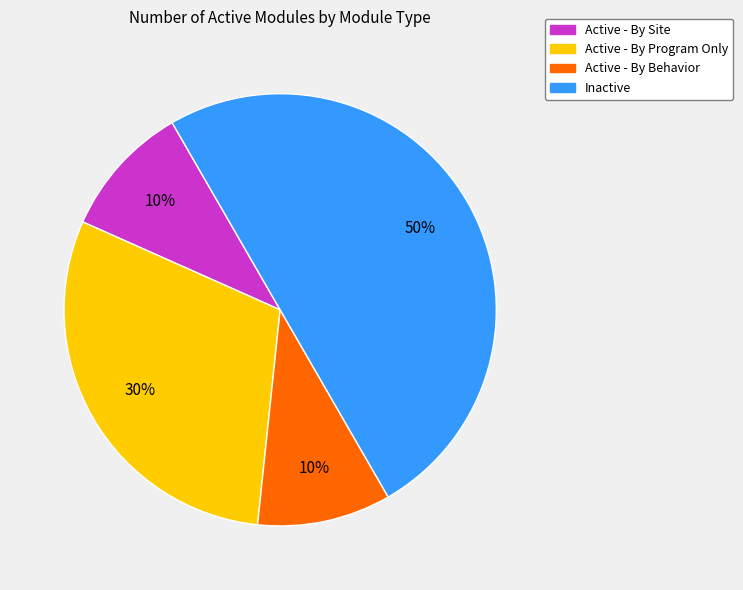

To the nearest percent, what is the difference between the largest and smallest slice percentages?

40%